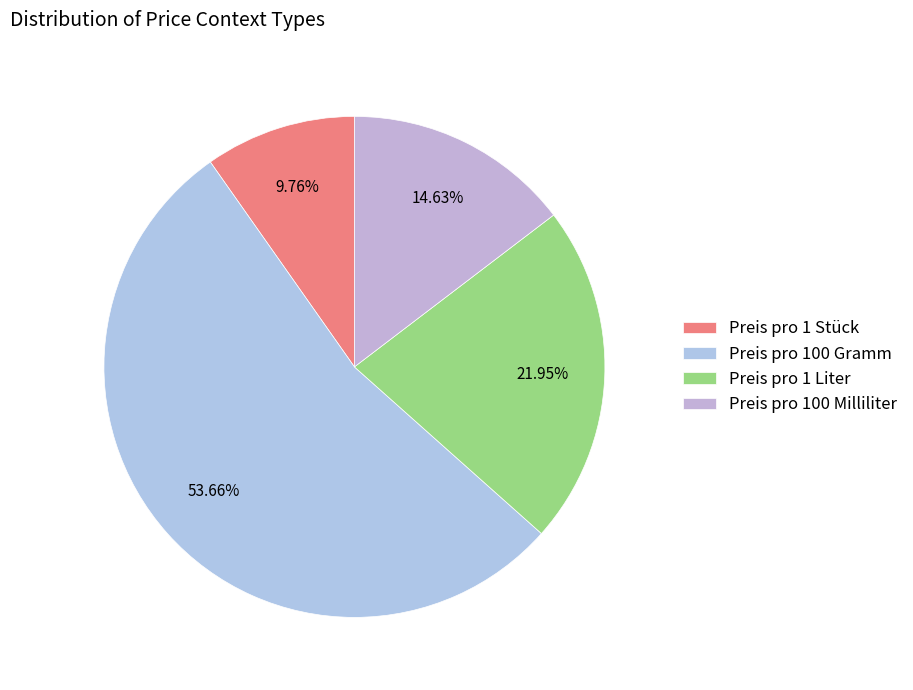

Does Preis pro 1 Liter account for over 50% of the chart?

No